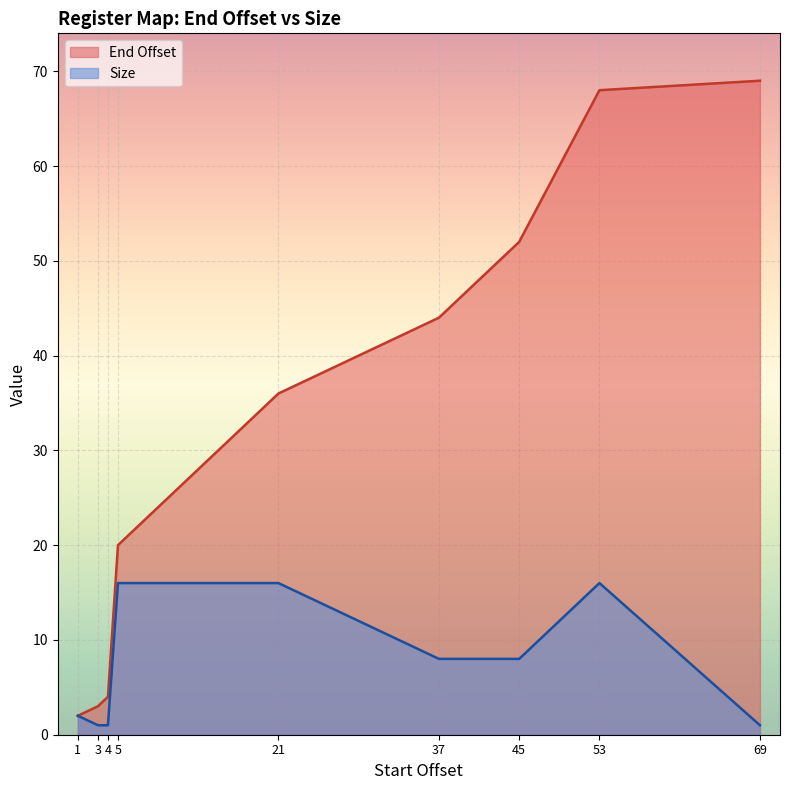

At which label does Size first exceed 8?

5